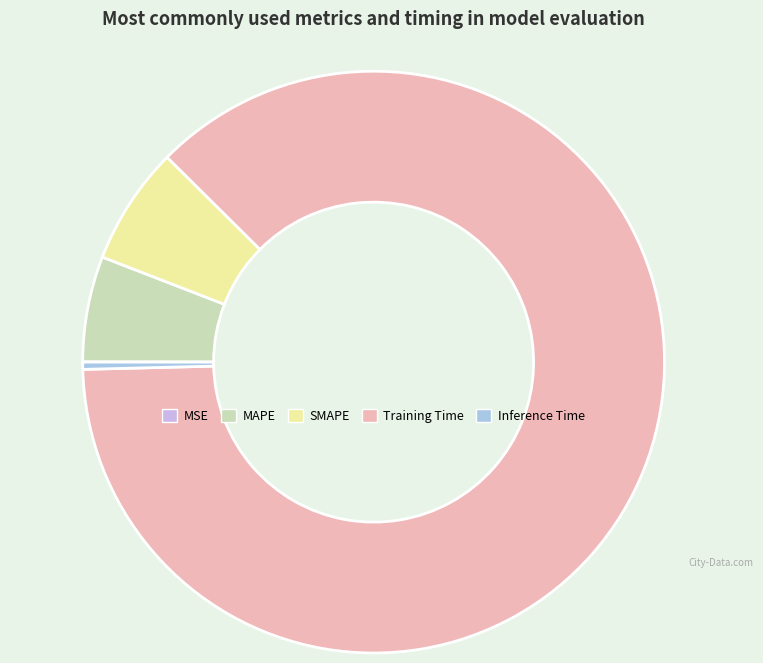

Combined, what portion of the pie is MSE and MAPE?

5.9%